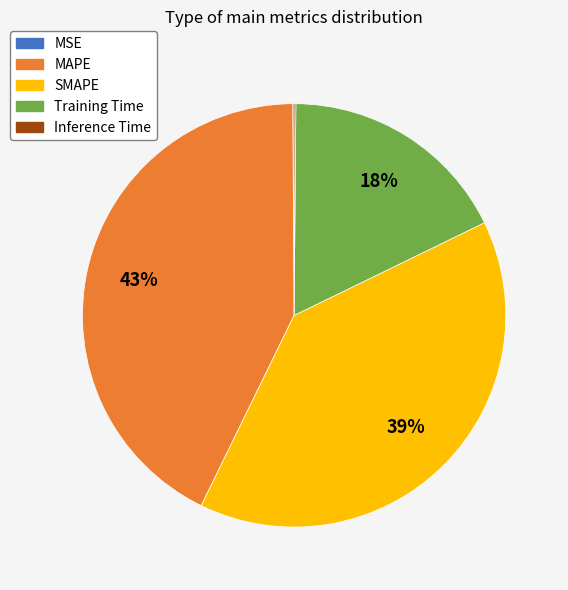

What is the largest slice in the pie chart?

MAPE